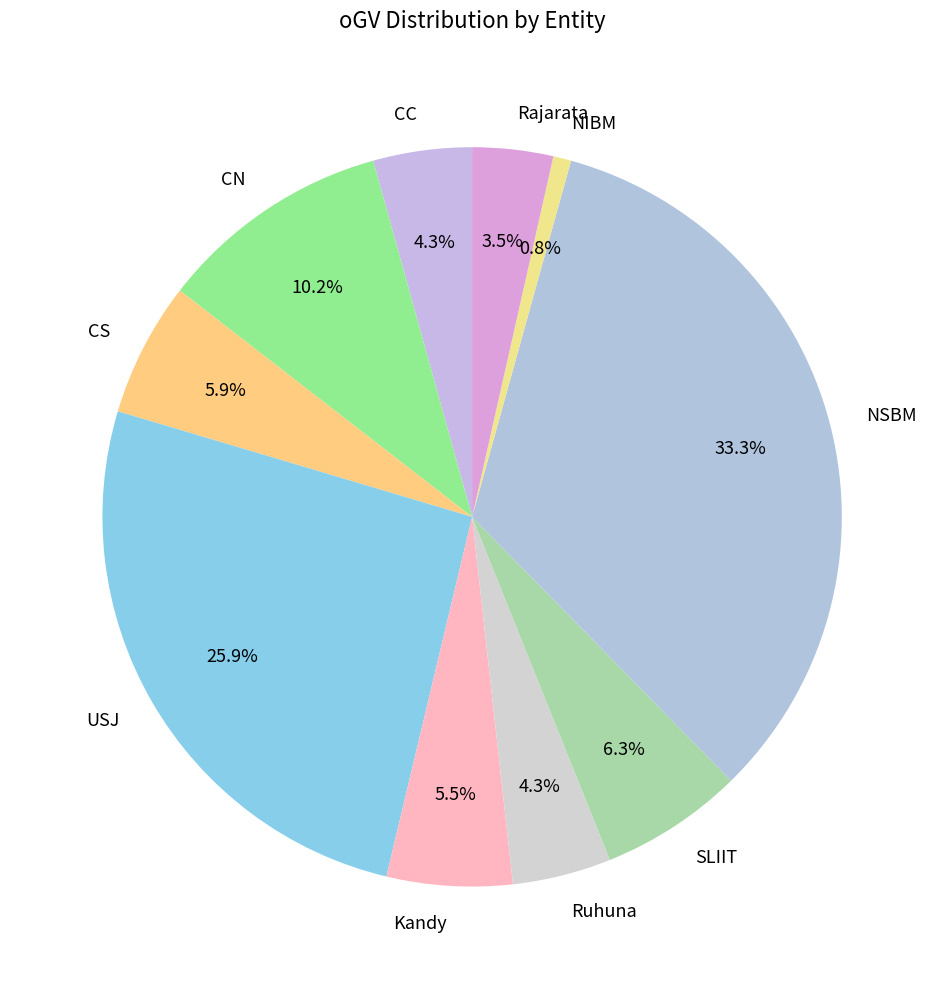

What is the largest slice in the pie chart?

NSBM